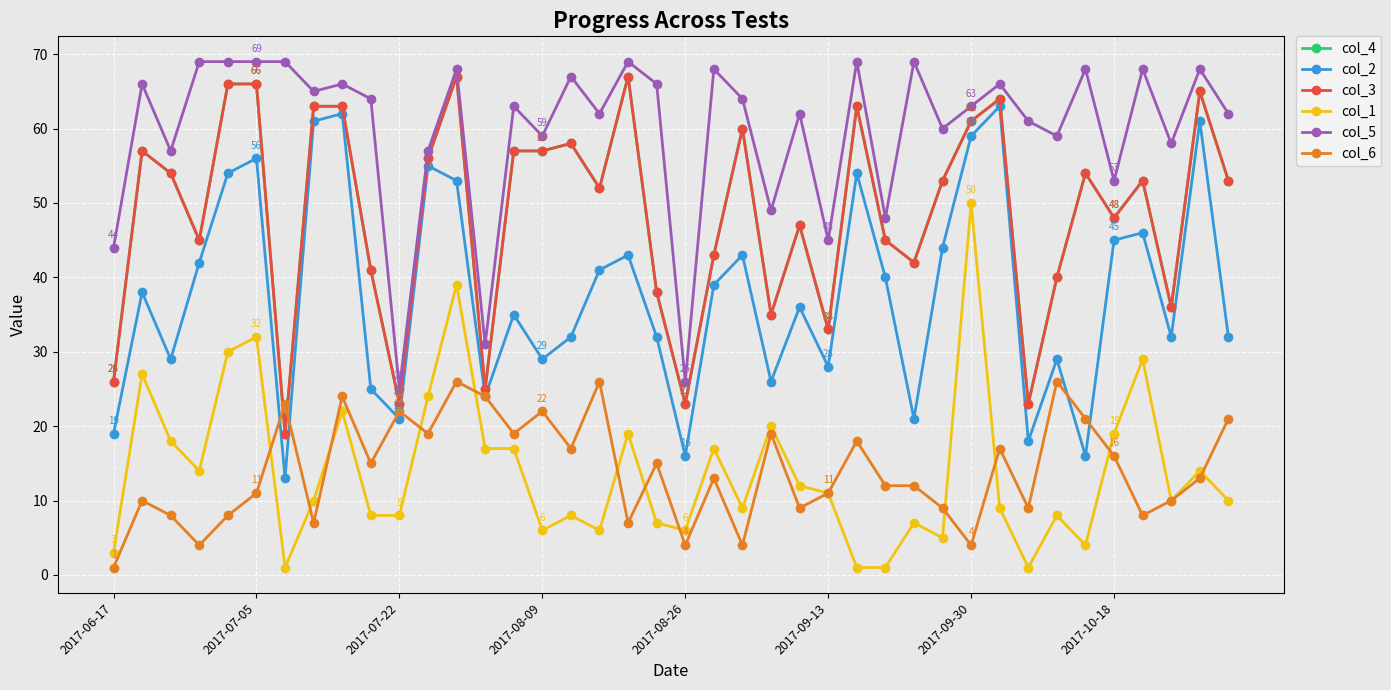

Is this an area chart (filled region under the line)?

No